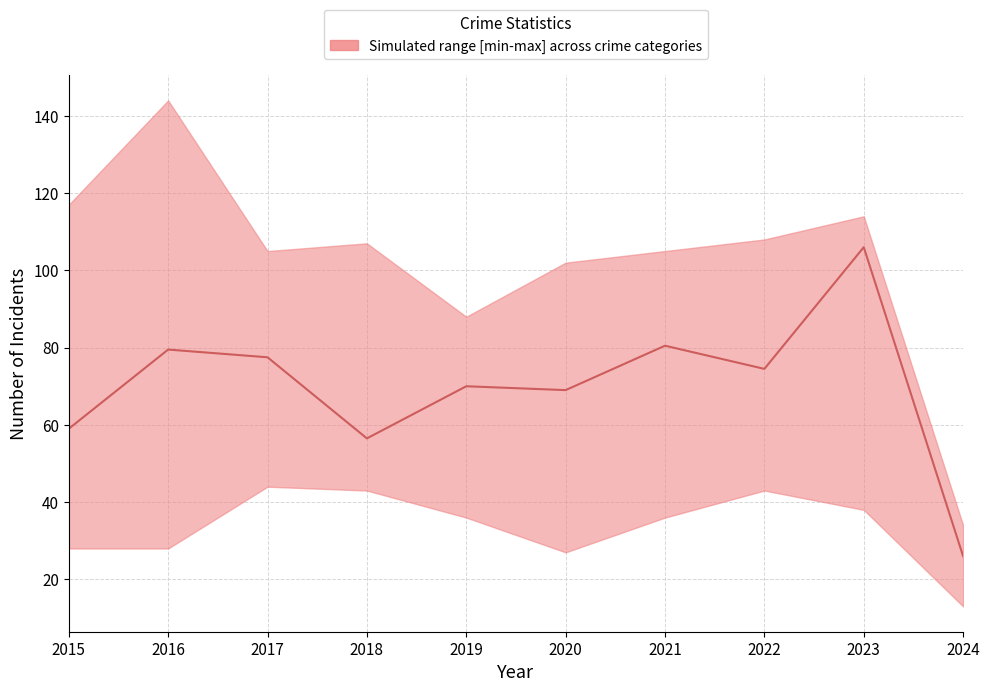

Reading right to left, what are all the values shown in this chart?

2024=26.0	2023=106.0	2022=74.5	2021=80.5	2020=69.0	2019=70.0	2018=56.5	2017=77.5	2016=79.5	2015=59.0